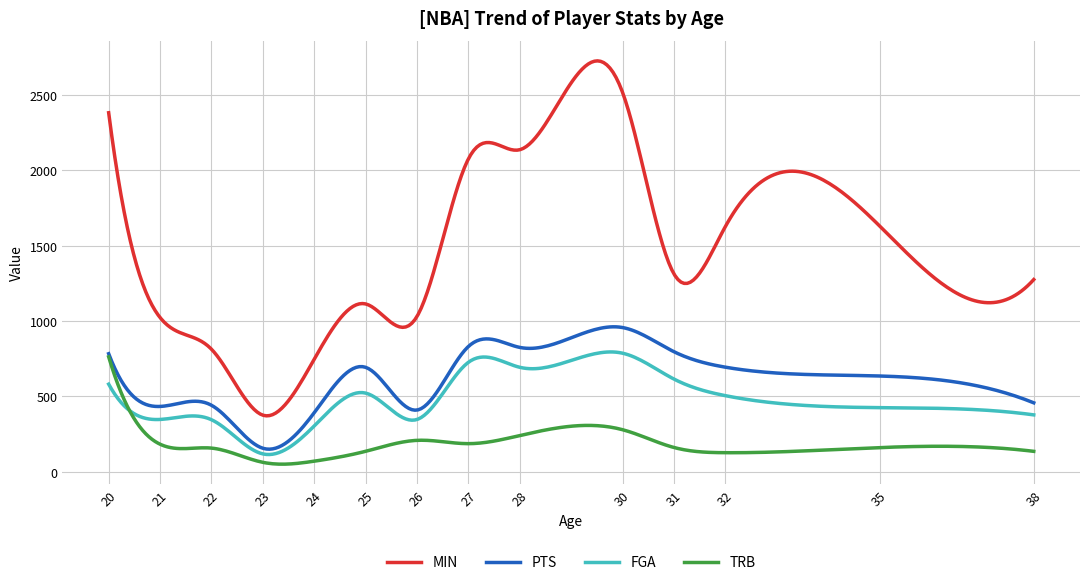

Which series has the widest spread of values?

MIN